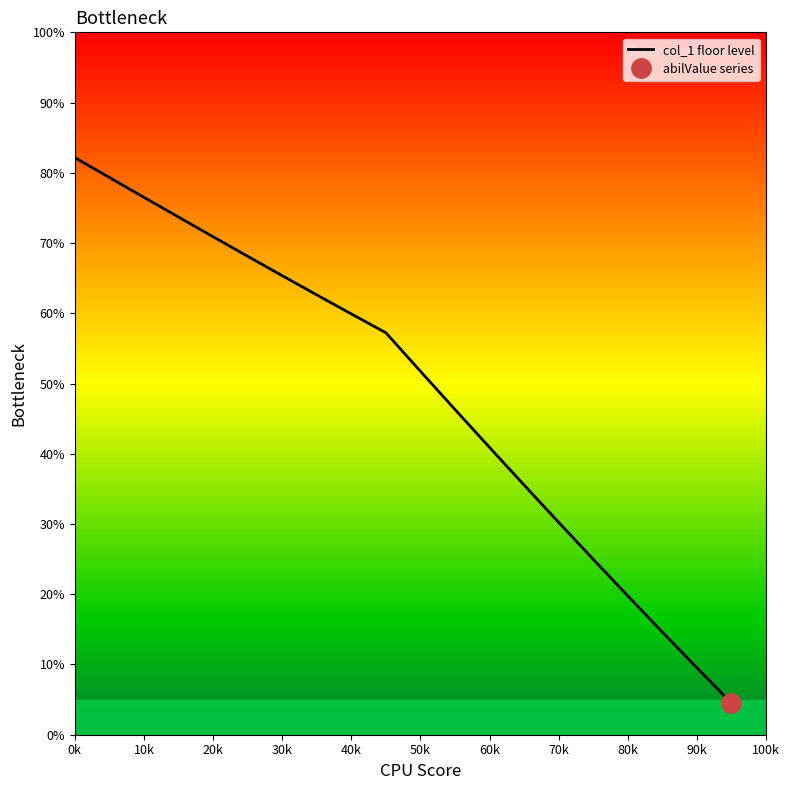

What is the change in value from 70k to 100k?

-10.9